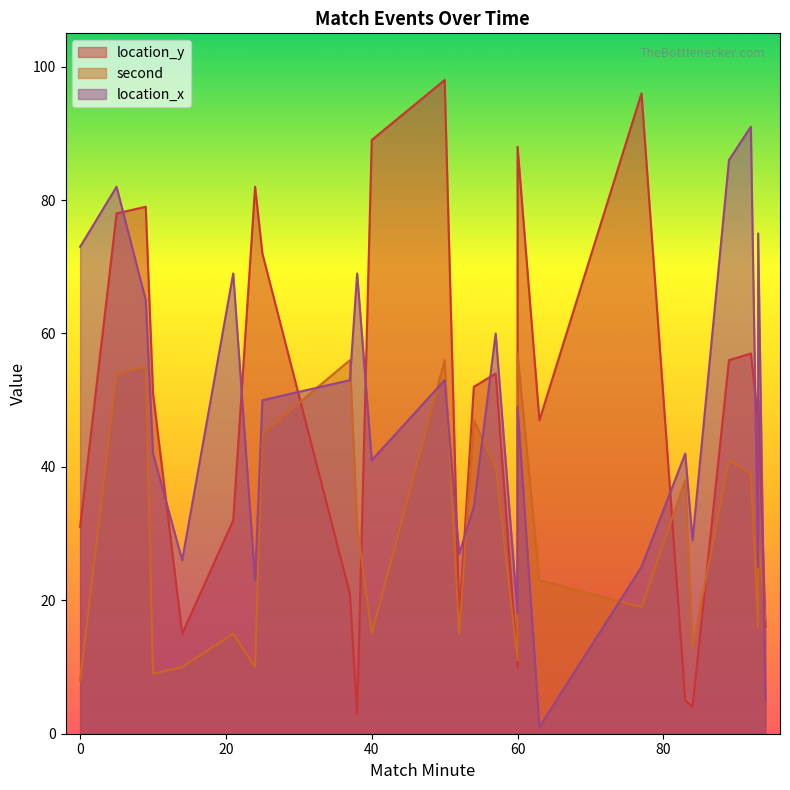

Rank the series at 84 from highest to lowest value.

location_x, second, location_y